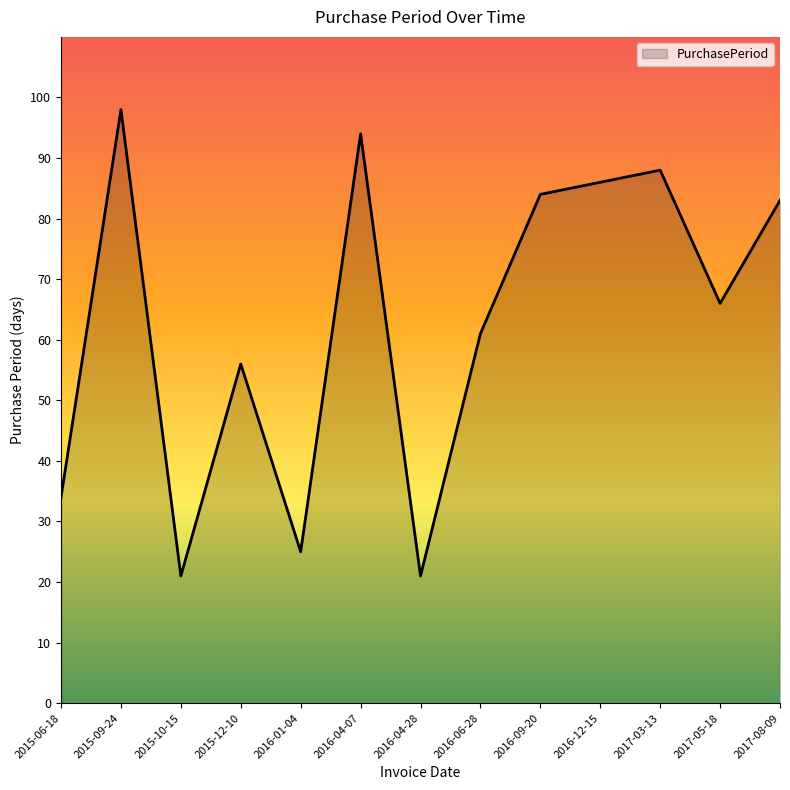

What is the difference between the values at 2016-12-15 and 2015-12-10?

30